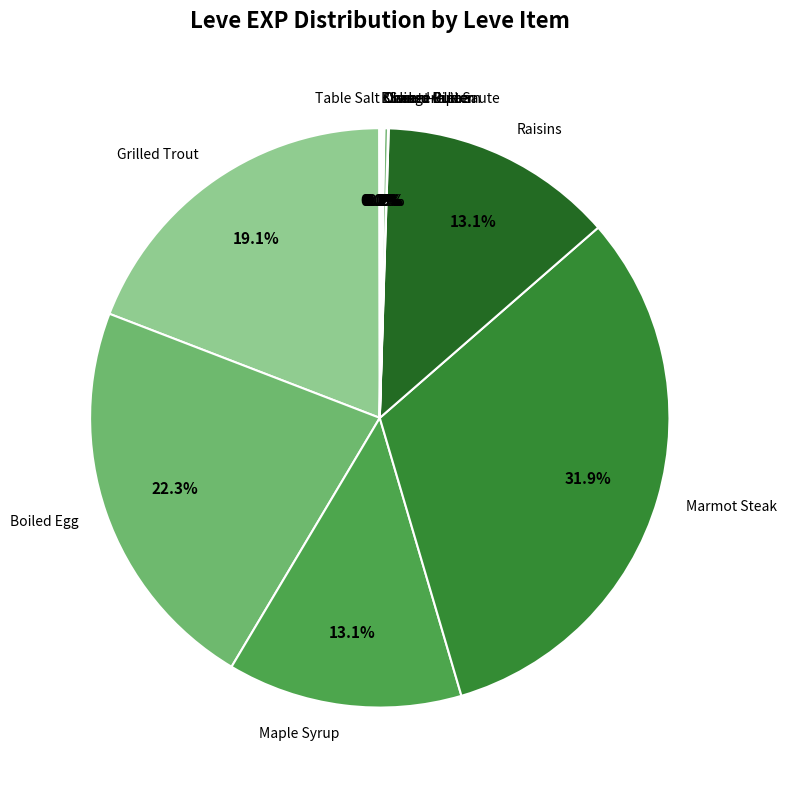

Which category has the biggest portion of the pie?

Marmot Steak